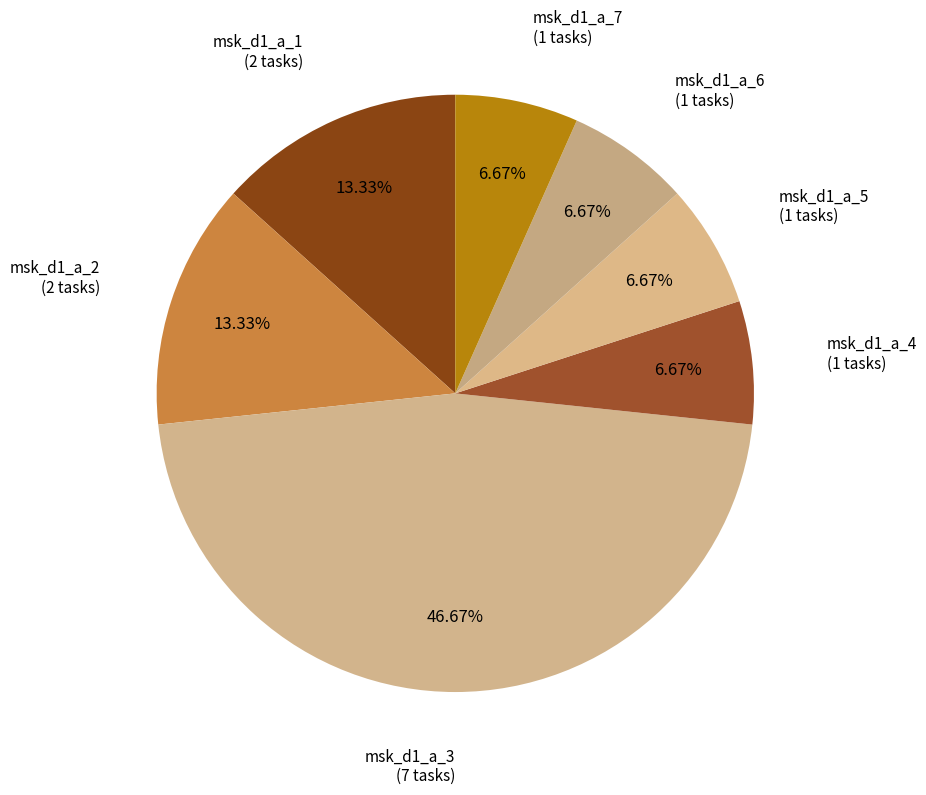

Rank the categories by value from highest to lowest.

msk_d1_a_3, msk_d1_a_1, msk_d1_a_2, msk_d1_a_4, msk_d1_a_5, msk_d1_a_6, msk_d1_a_7